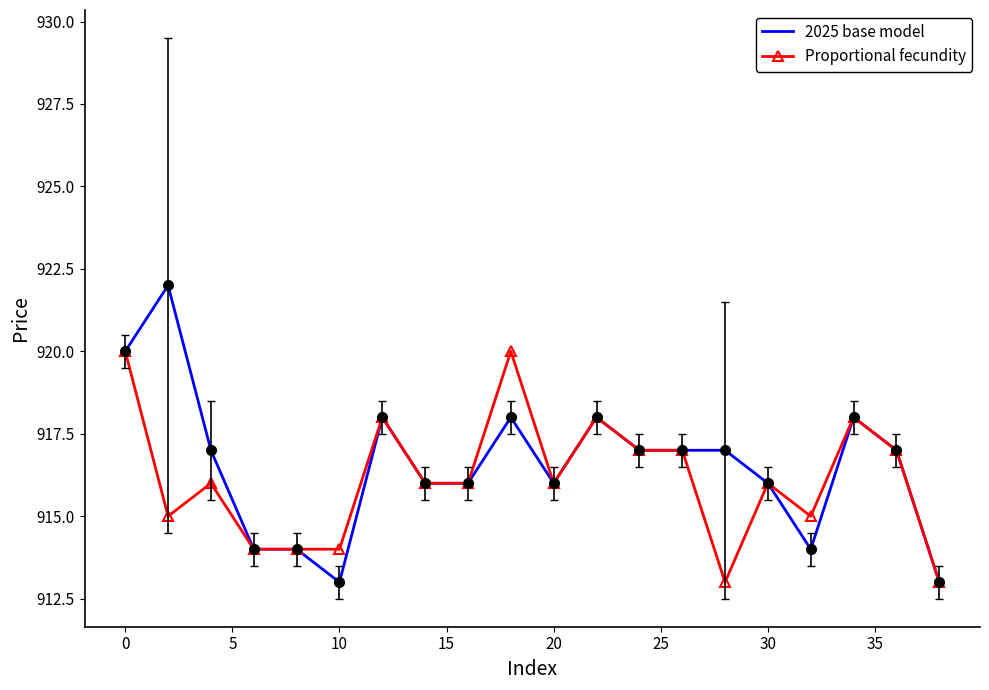

What is the lowest value of the 2025 base model series?

913